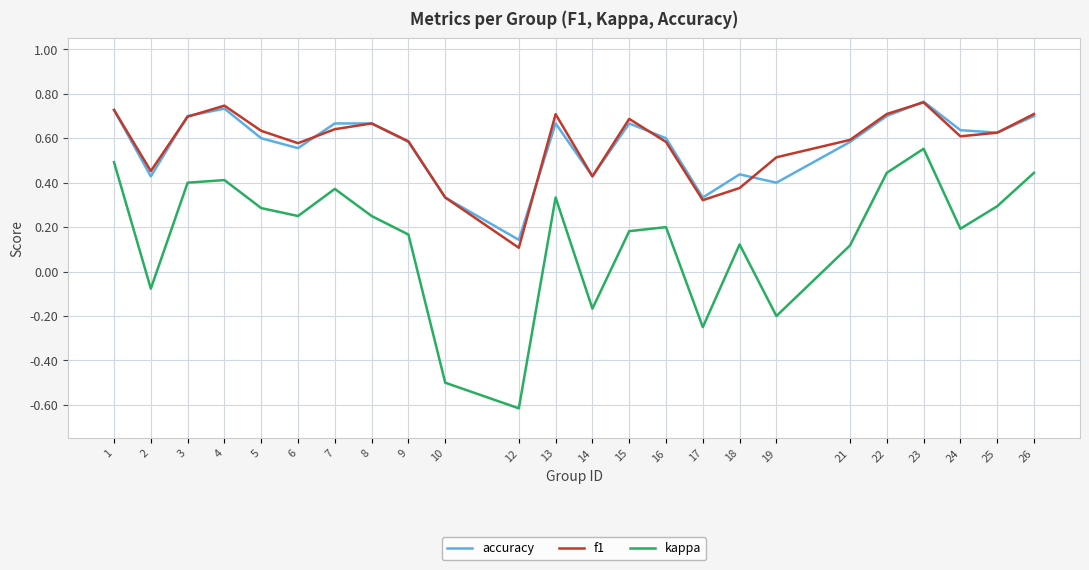

True or false: kappa and f1 cross at least once.

False